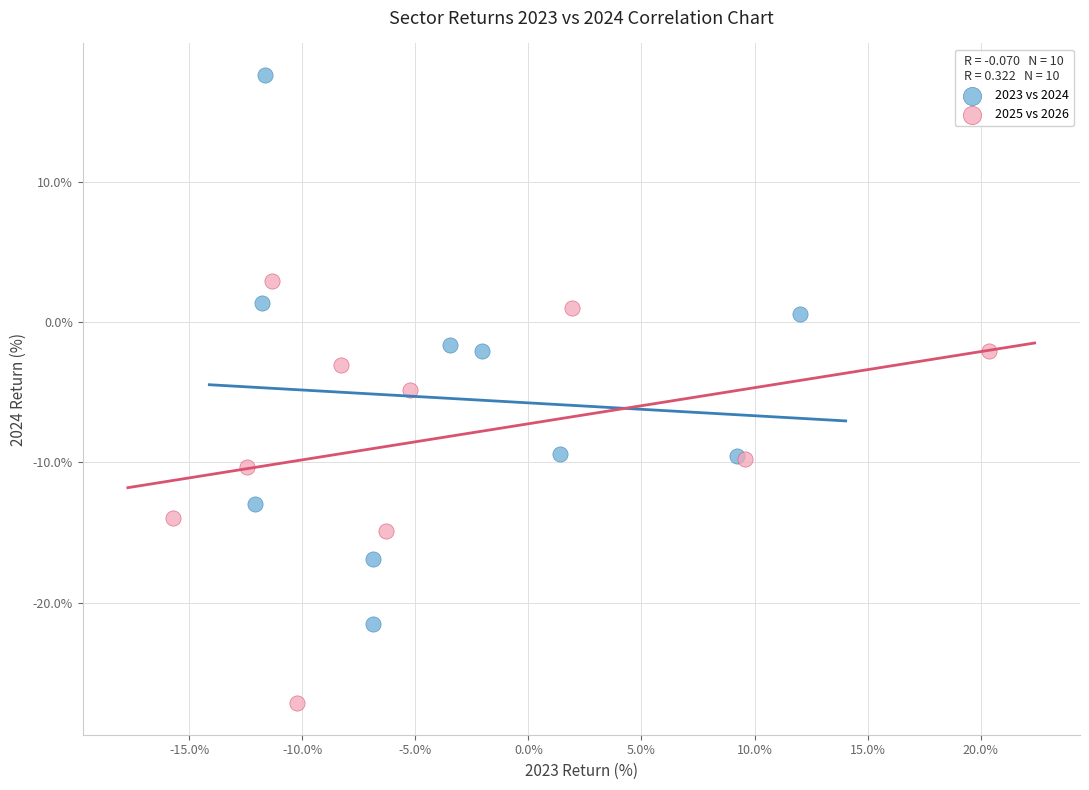

Which series has the widest spread of Y values?

2023 vs 2024